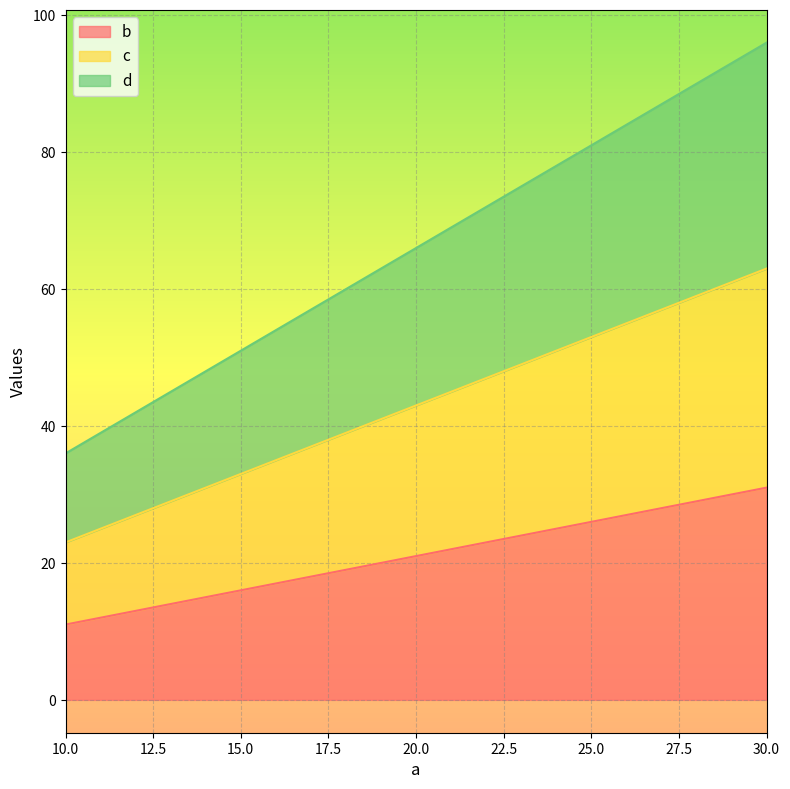

Rank the series by their maximum value, from lowest to highest.

b, c, d